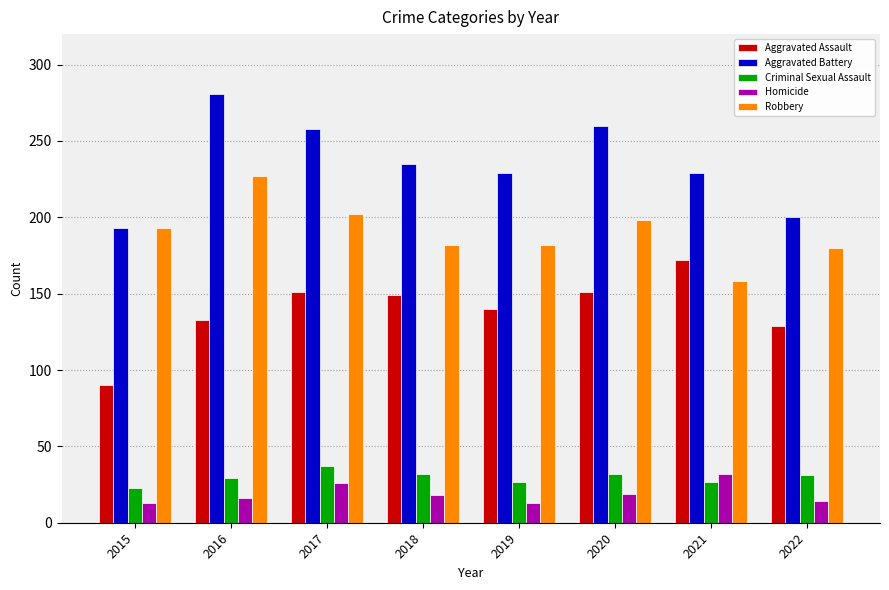

What is the value of the Aggravated Battery bar at the 7th from the left?

229